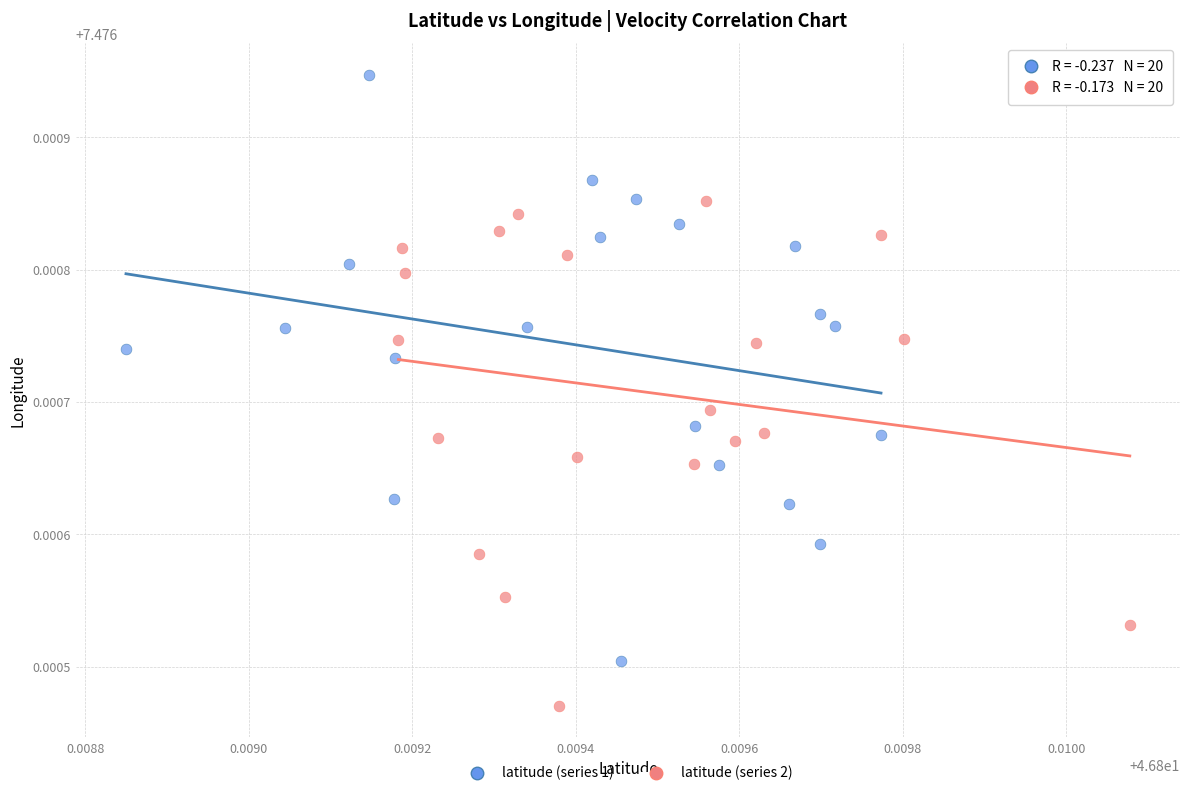

Which series reaches the maximum Y coordinate?

latitude (series 1)